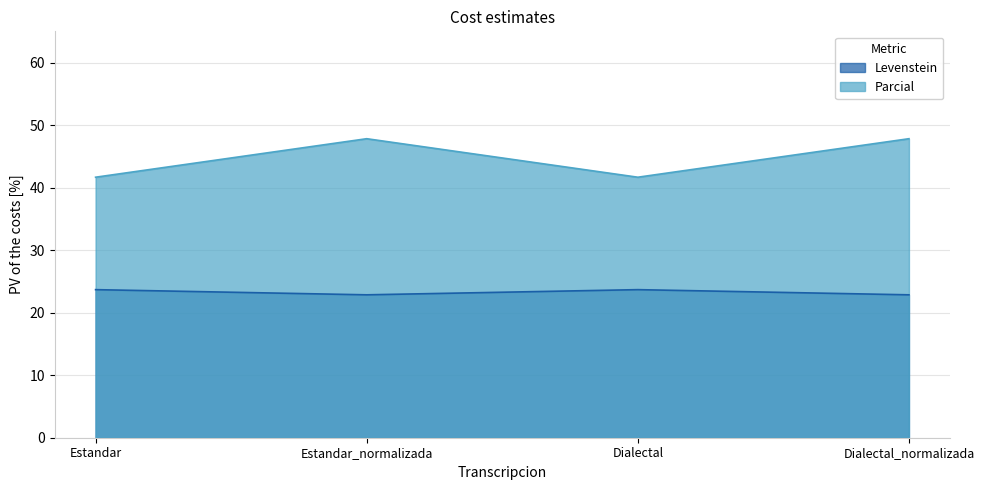

What is the label of the 4th point from the right?

Estandar